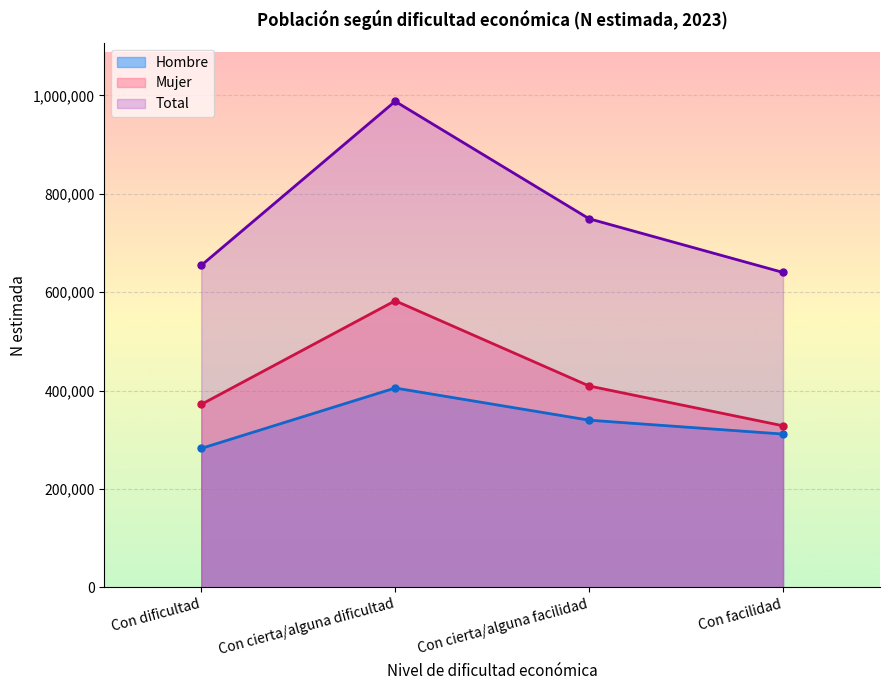

List the series in order of their overall mean, lowest first.

Hombre, Mujer, Total